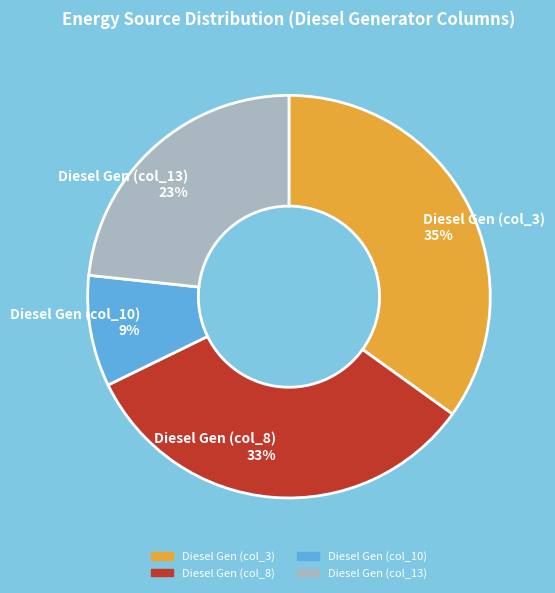

Is it true that Diesel Gen (col_10) is 17% of the pie?

False